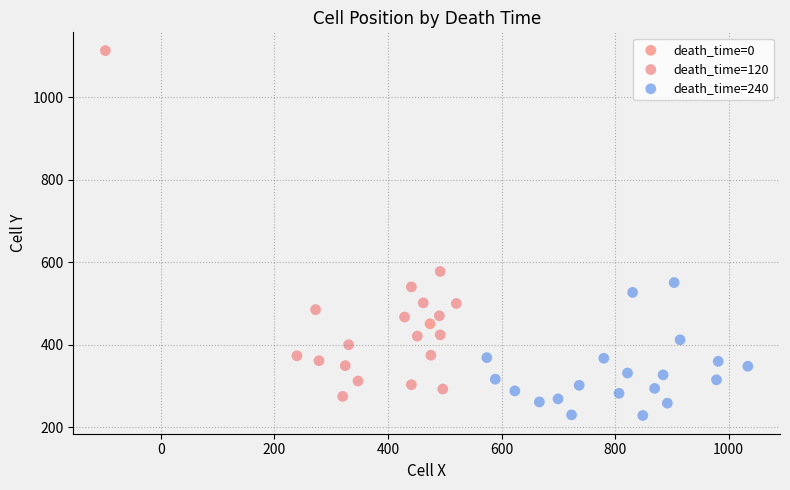

Which series reaches the maximum Y coordinate?

death_time=120